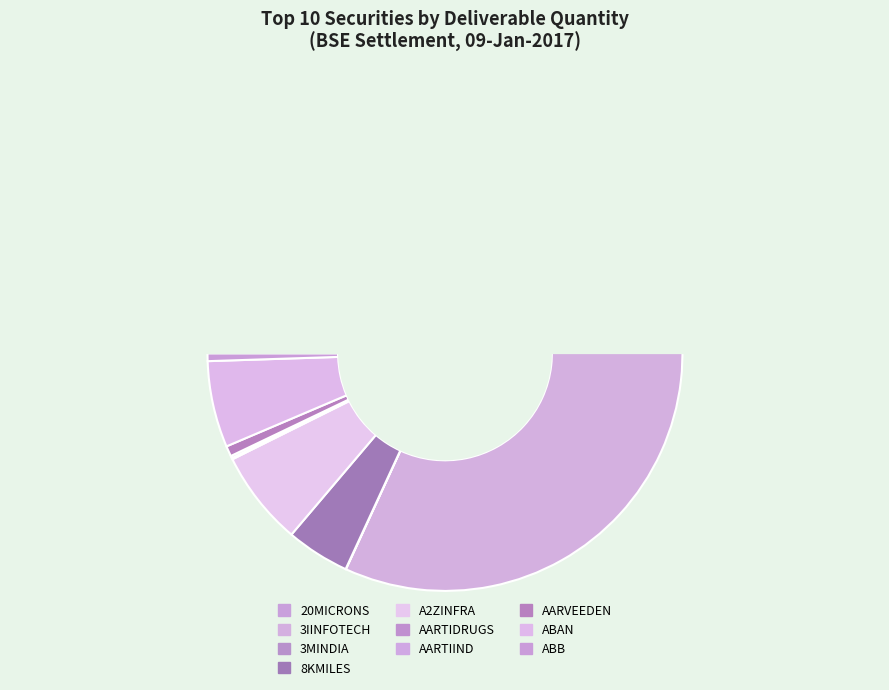

How many segments does this pie chart have?

10